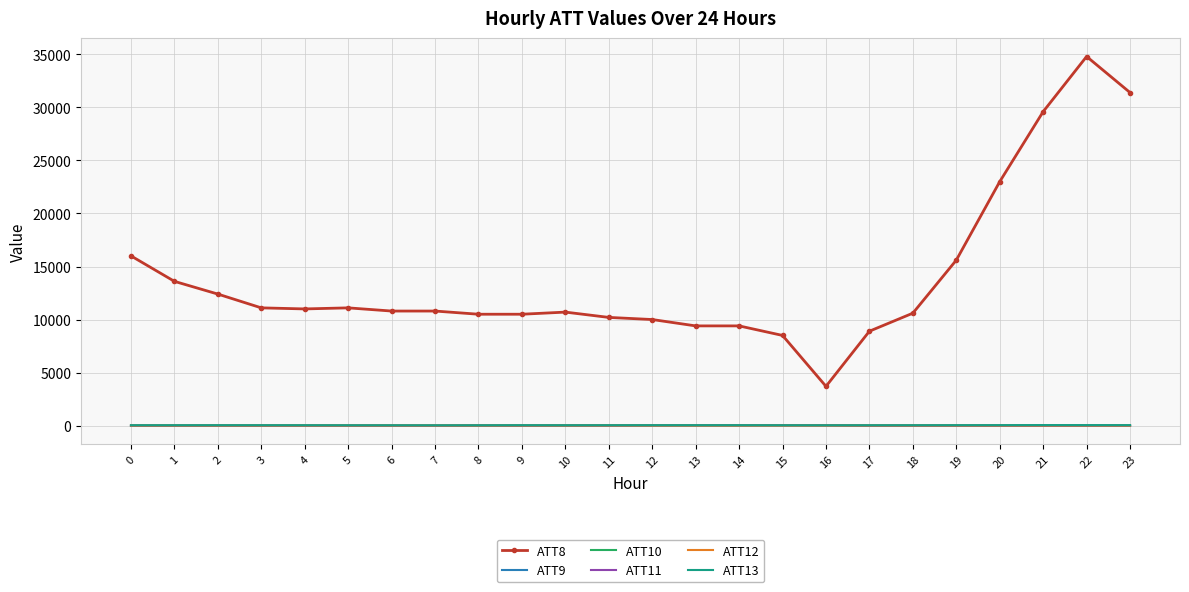

Which series has the largest range (max minus min)?

ATT8